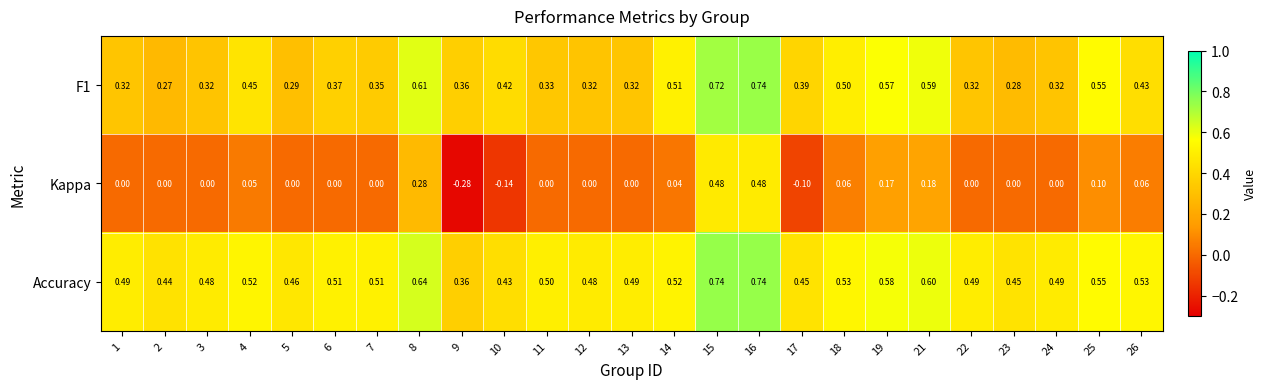

Which series has the largest total across all categories?

Accuracy